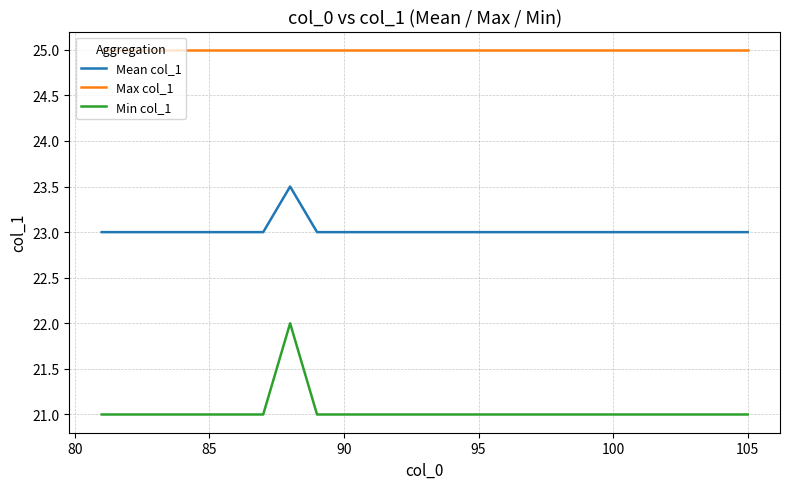

At how many categories does at least one series exceed 23?

25